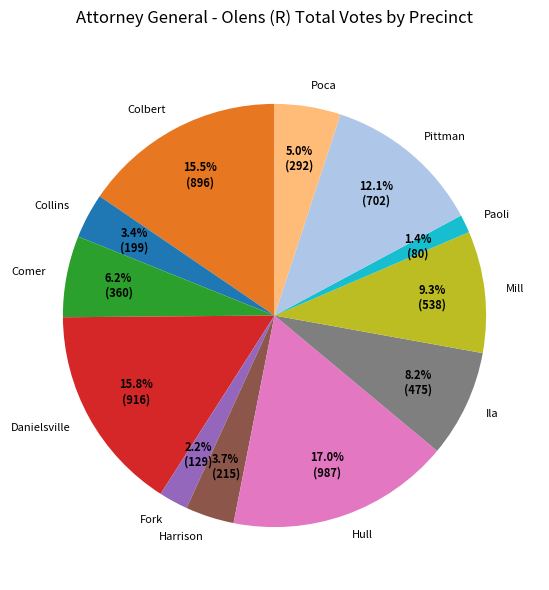

Count the number of slices in the pie.

12